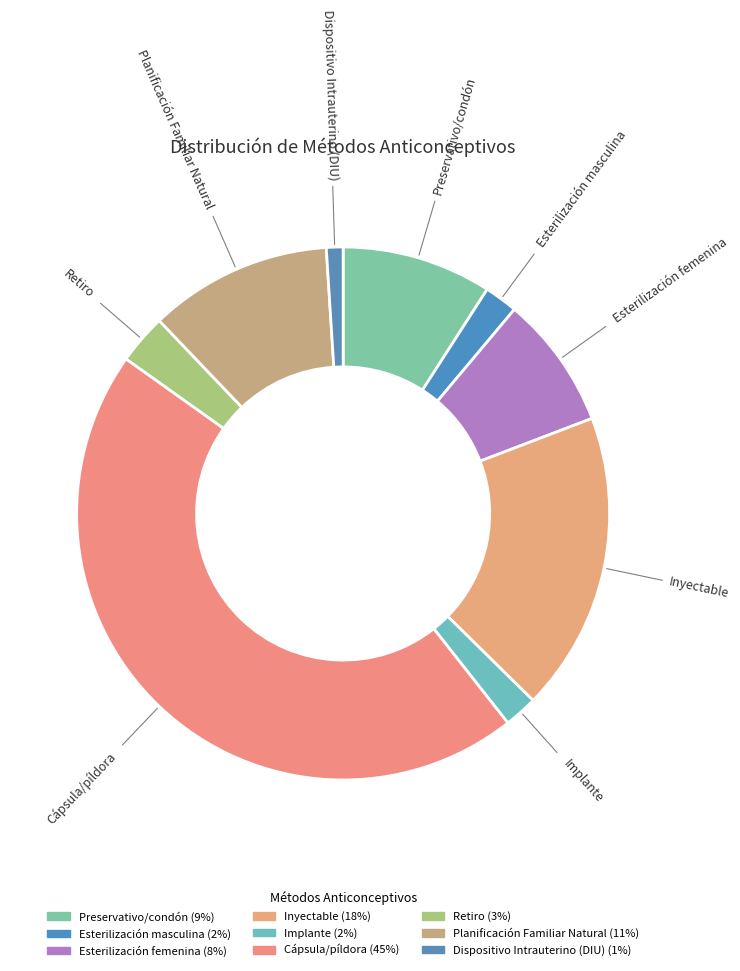

How many slices are in this pie chart?

9